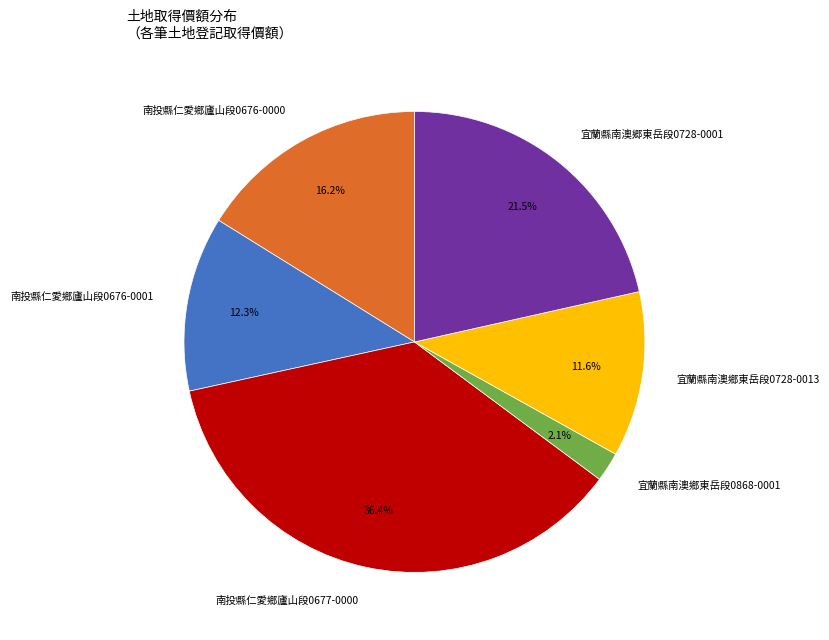

Is there any slice that represents more than half of the pie?

No